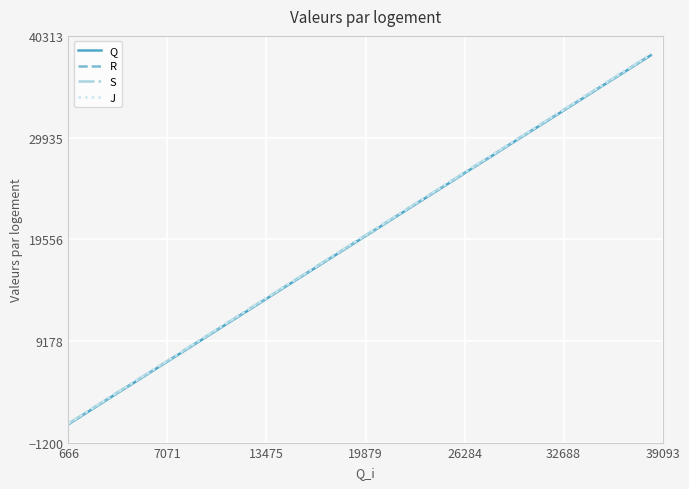

What is the difference between the second highest and minimum values in the R series?

36653